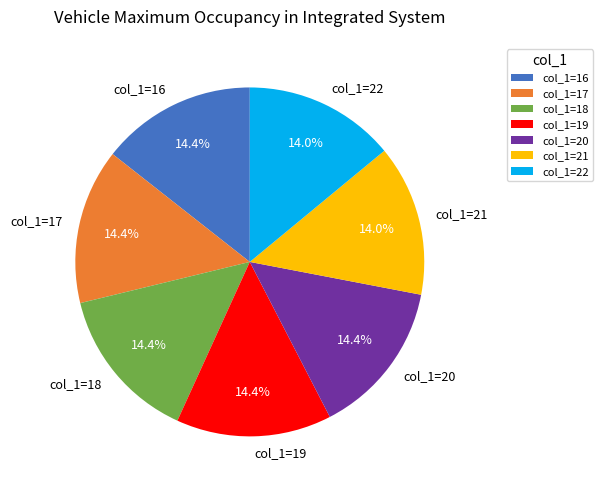

Approximately how many times larger is the value at col_1=20 compared to col_1=19?

1.0